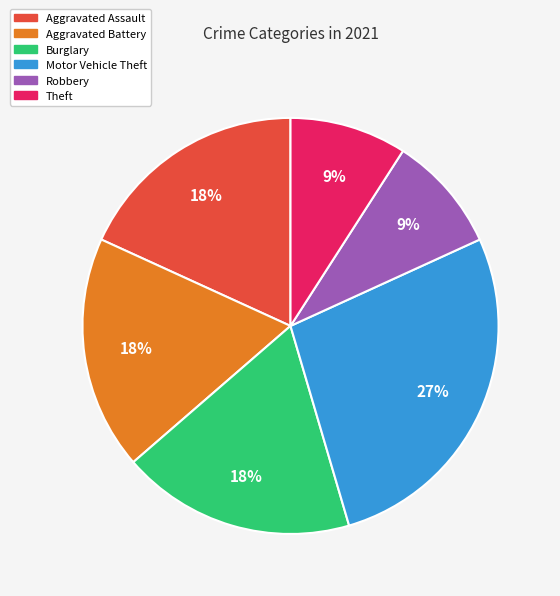

Is there a majority slice in this chart?

No